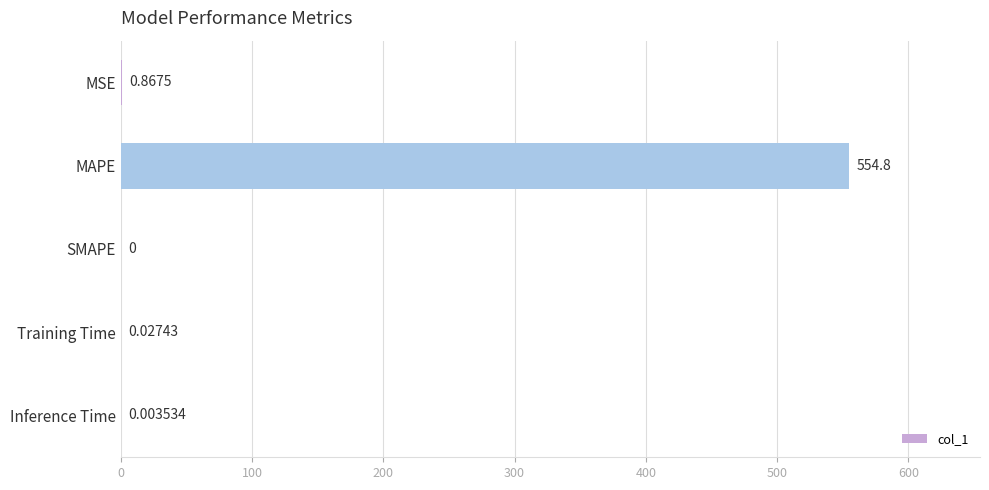

At which category does the chart reach its peak across all series?

MAPE